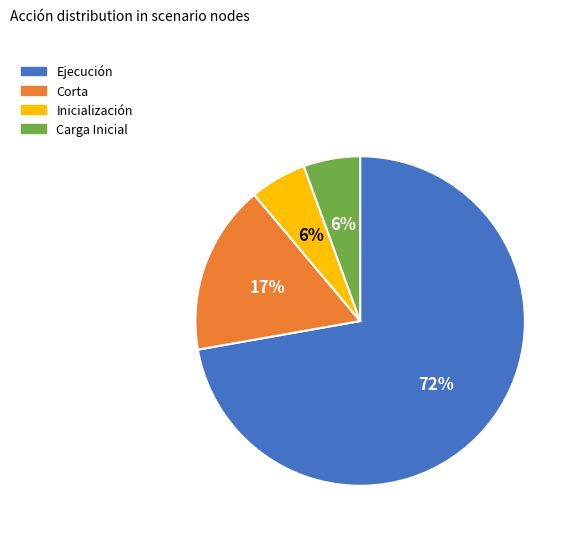

Approximately how many times larger is the value at Inicialización compared to Carga Inicial?

1.0